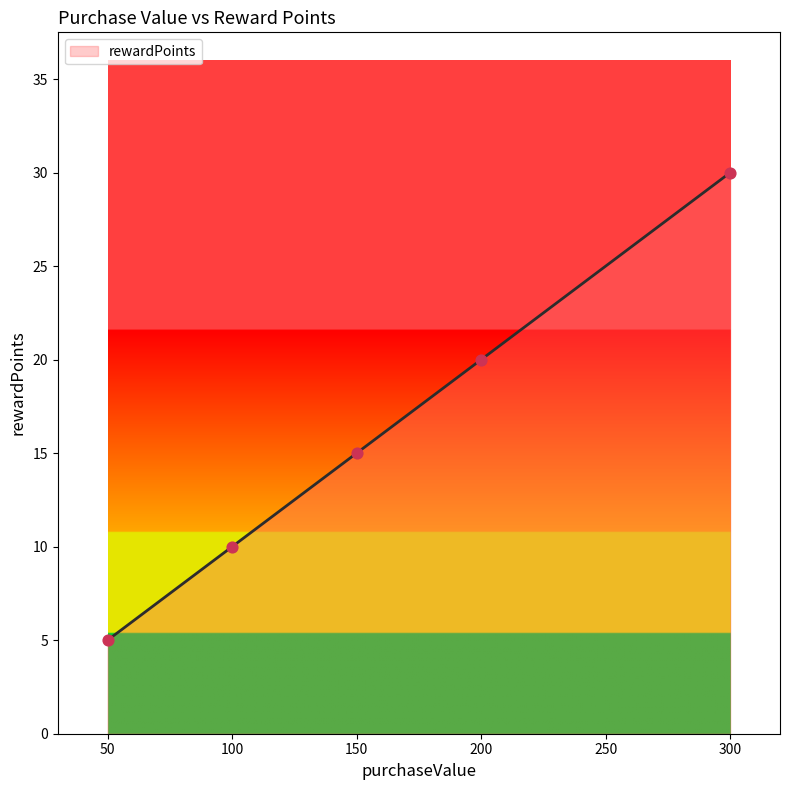

What is the change in value from 150 to 300?

+15